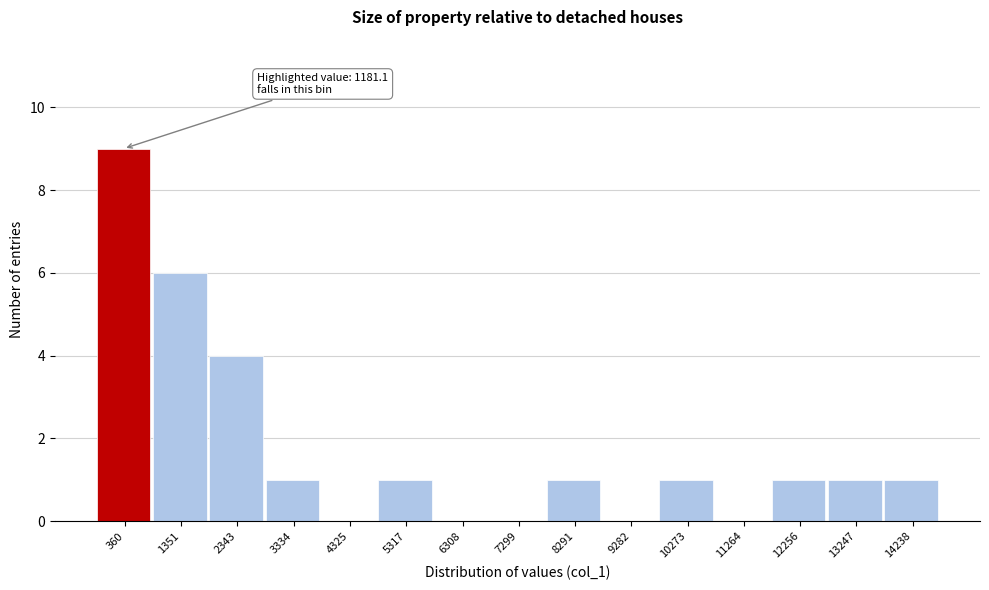

Reading right to left, extract all data points from this chart.

14238=1	13247=1	12256=1	11264=0	10273=1	9282=0	8291=1	7299=0	6308=0	5317=1	4325=0	3334=1	2343=4	1351=6	360=9